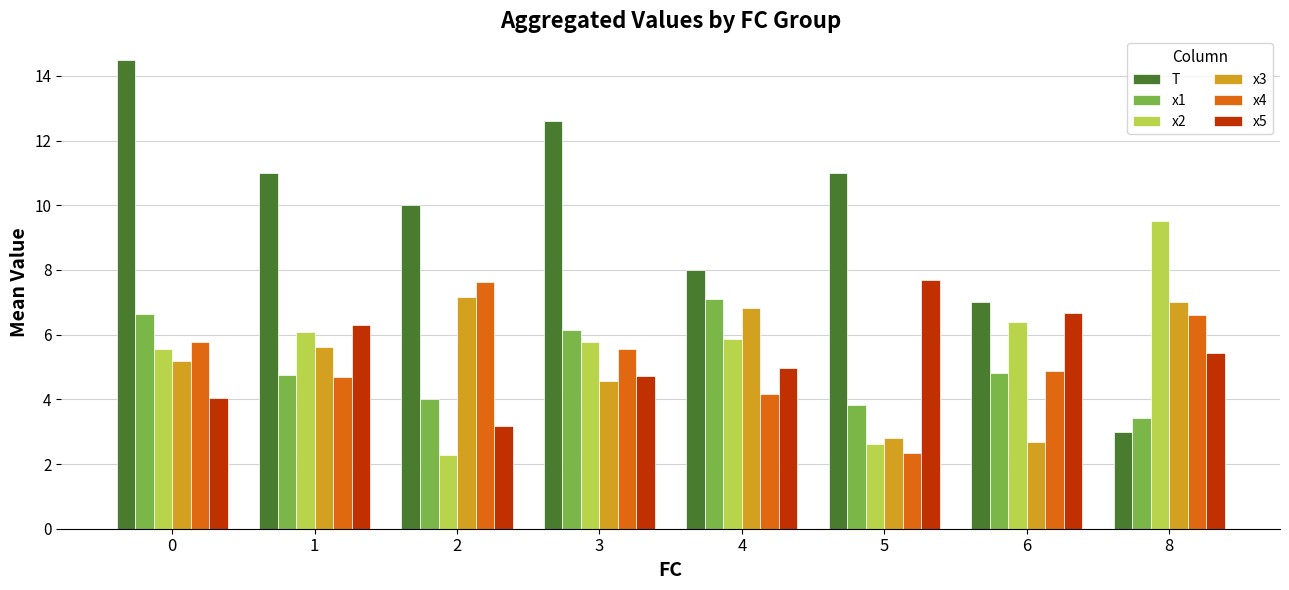

Reading left to right, list all the values displayed in this chart.

T: 14.5	11.0	10.0	12.6	8.0	11.0	7.0	3.0
x1: 6.6	4.8	4.0	6.1	7.1	3.8	4.8	3.4
x2: 5.6	6.1	2.3	5.8	5.9	2.6	6.4	9.5
x3: 5.2	5.6	7.2	4.6	6.8	2.8	2.7	7.0
x4: 5.8	4.7	7.6	5.6	4.2	2.3	4.9	6.6
x5: 4.0	6.3	3.2	4.7	5.0	7.7	6.7	5.4